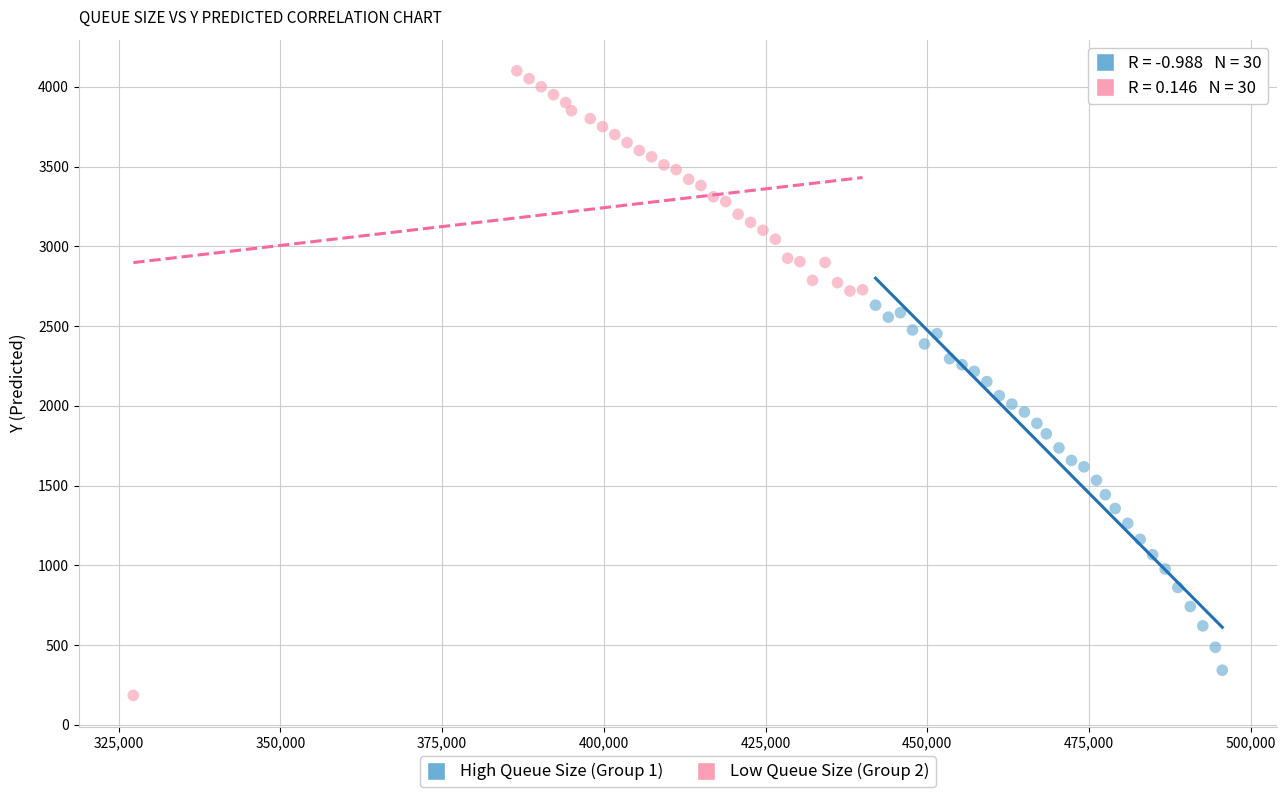

Which series reaches the maximum Y coordinate?

Low Queue Size (Group 2)